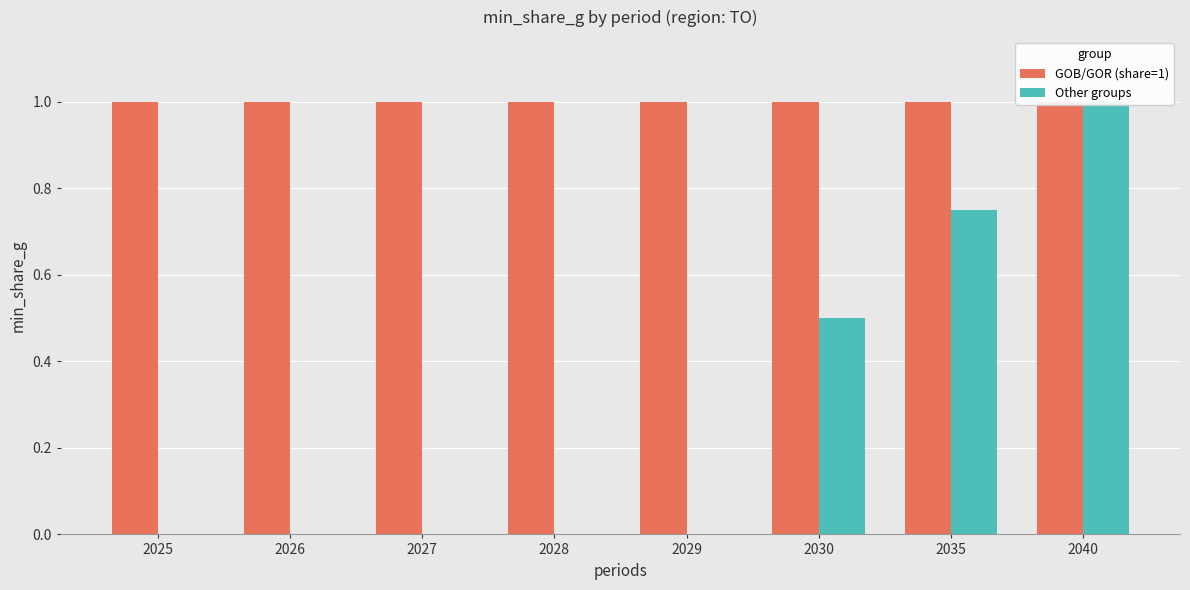

What is the minimum value for GOB/GOR (share=1)?

1.0